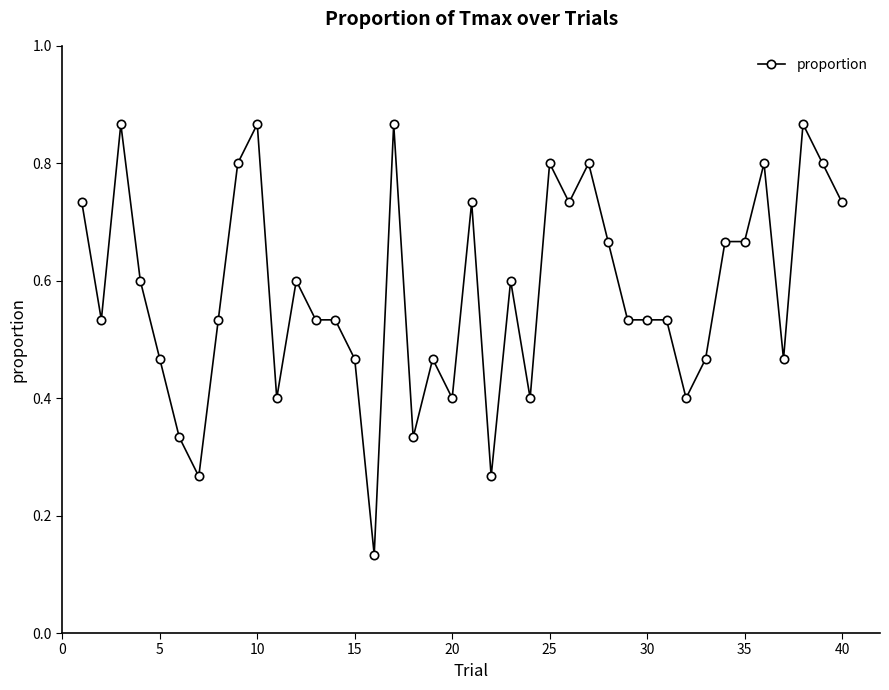

What is the average value?

0.6